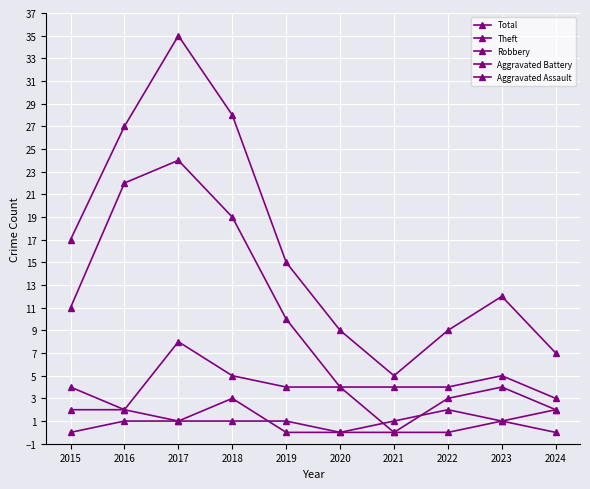

Is it true that Aggravated Battery equals 3 at 2022?

False